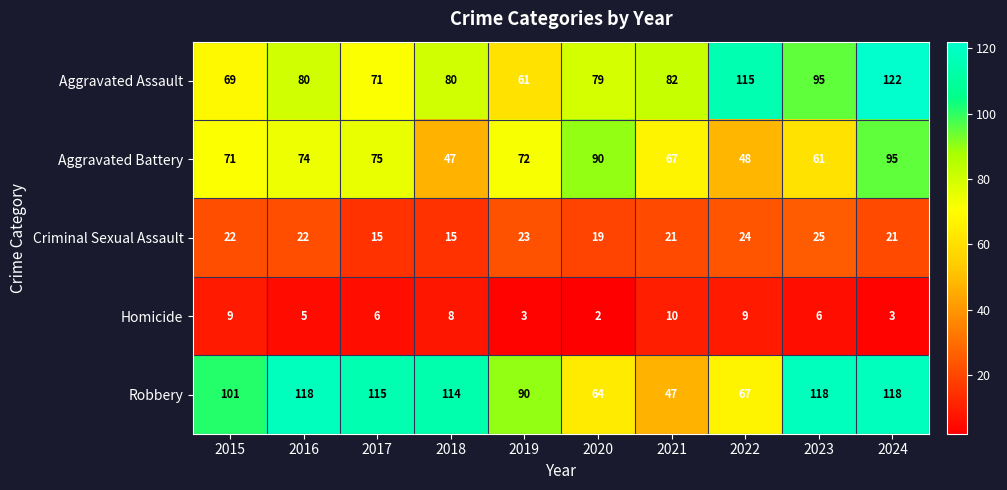

The value of Criminal Sexual Assault at 2015 is 33. True or false?

False